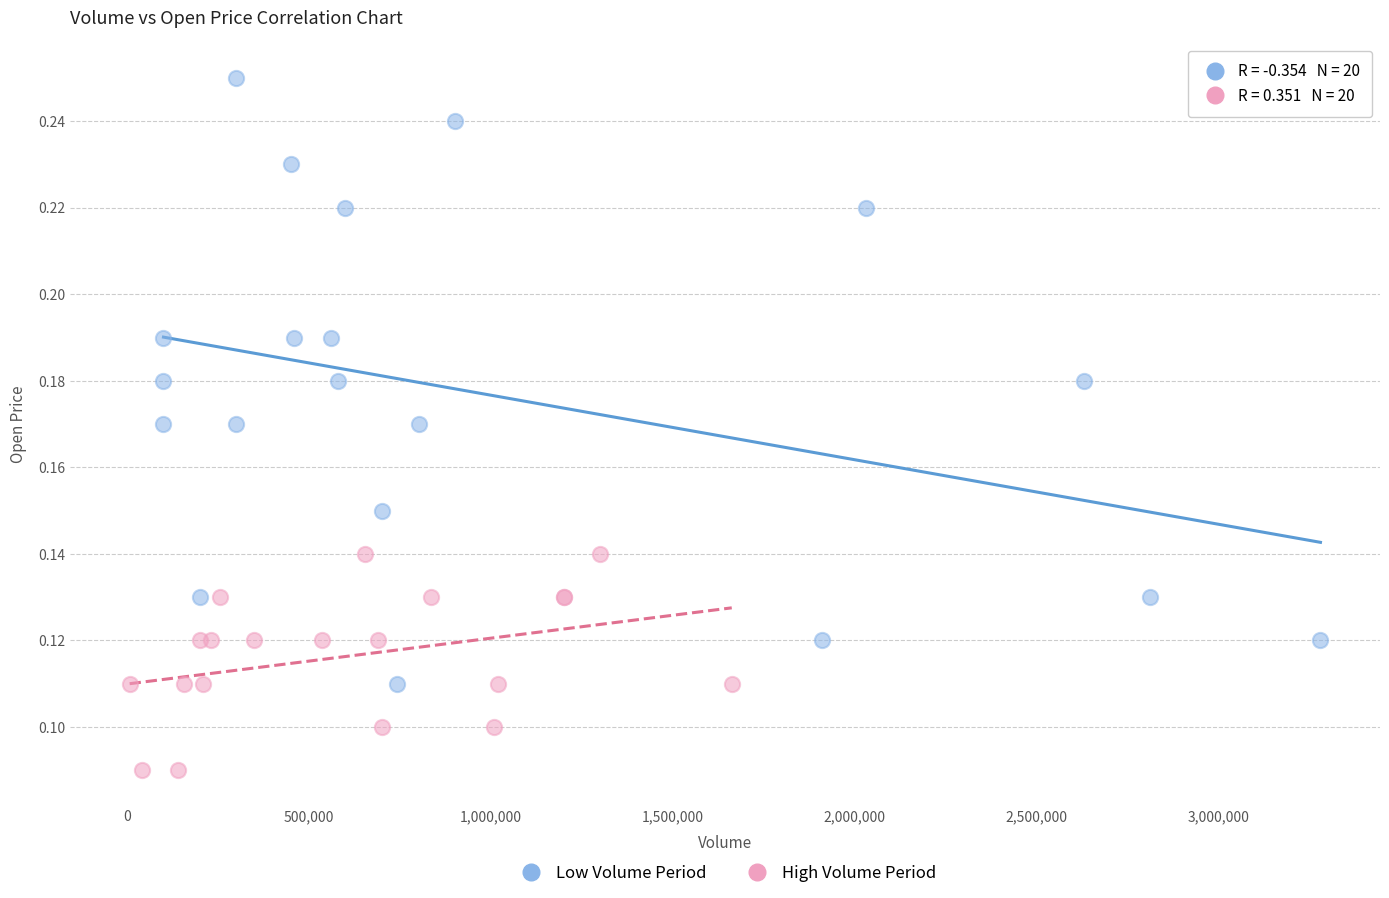

Which series reaches the minimum Y coordinate?

High Volume Period